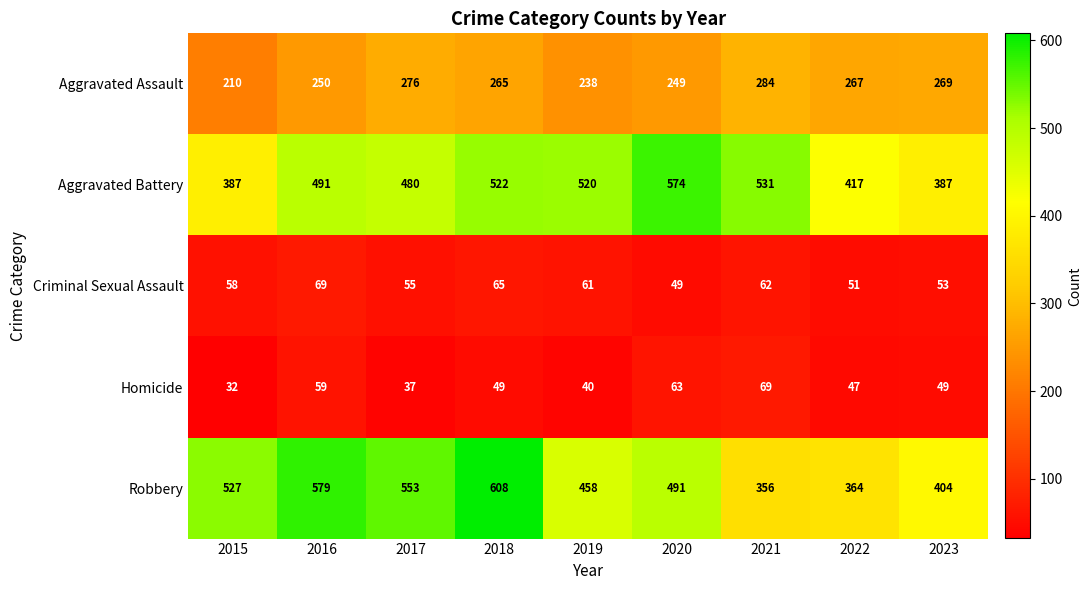

What is the spread (max minus min) of values at 2023?

355